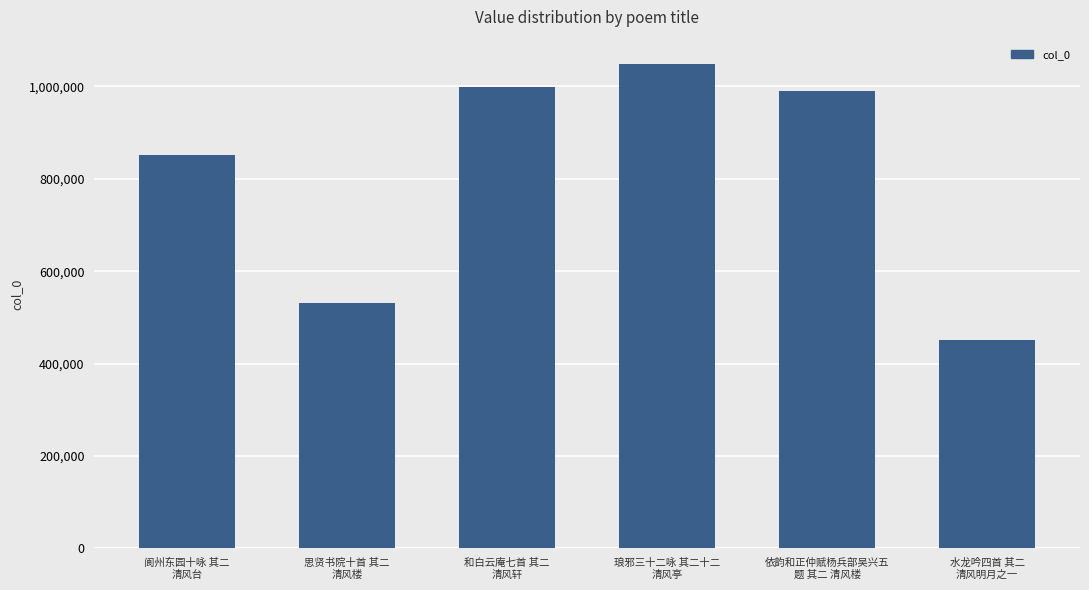

What is the average value?

811780